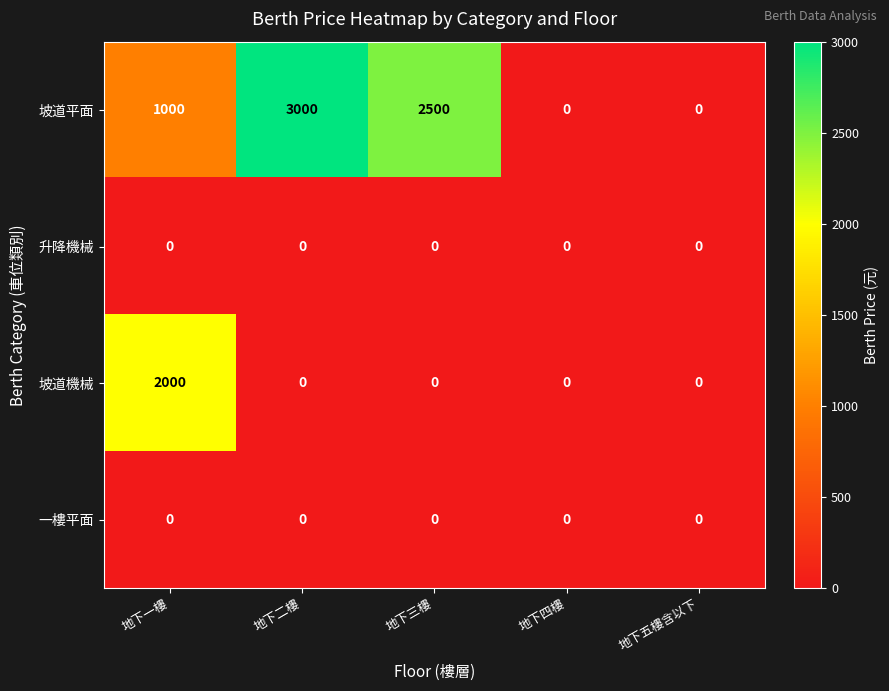

Reading left to right, extract all data points from this chart.

坡道平面: 1000	3000	2500	0	0
升降機械: 0	0	0	0	0
坡道機械: 2000	0	0	0	0
一樓平面: 0	0	0	0	0